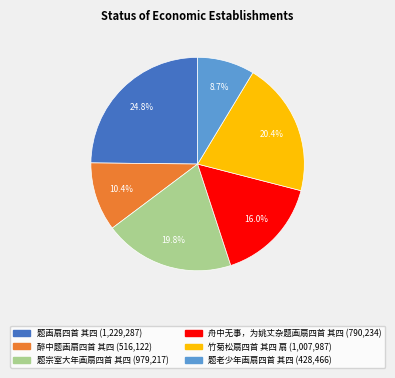

To the nearest percent, what is the combined percentage of 舟中无事，为姚丈杂题画扇四首 其四 and 题宗室大年画扇四首 其四?

36%